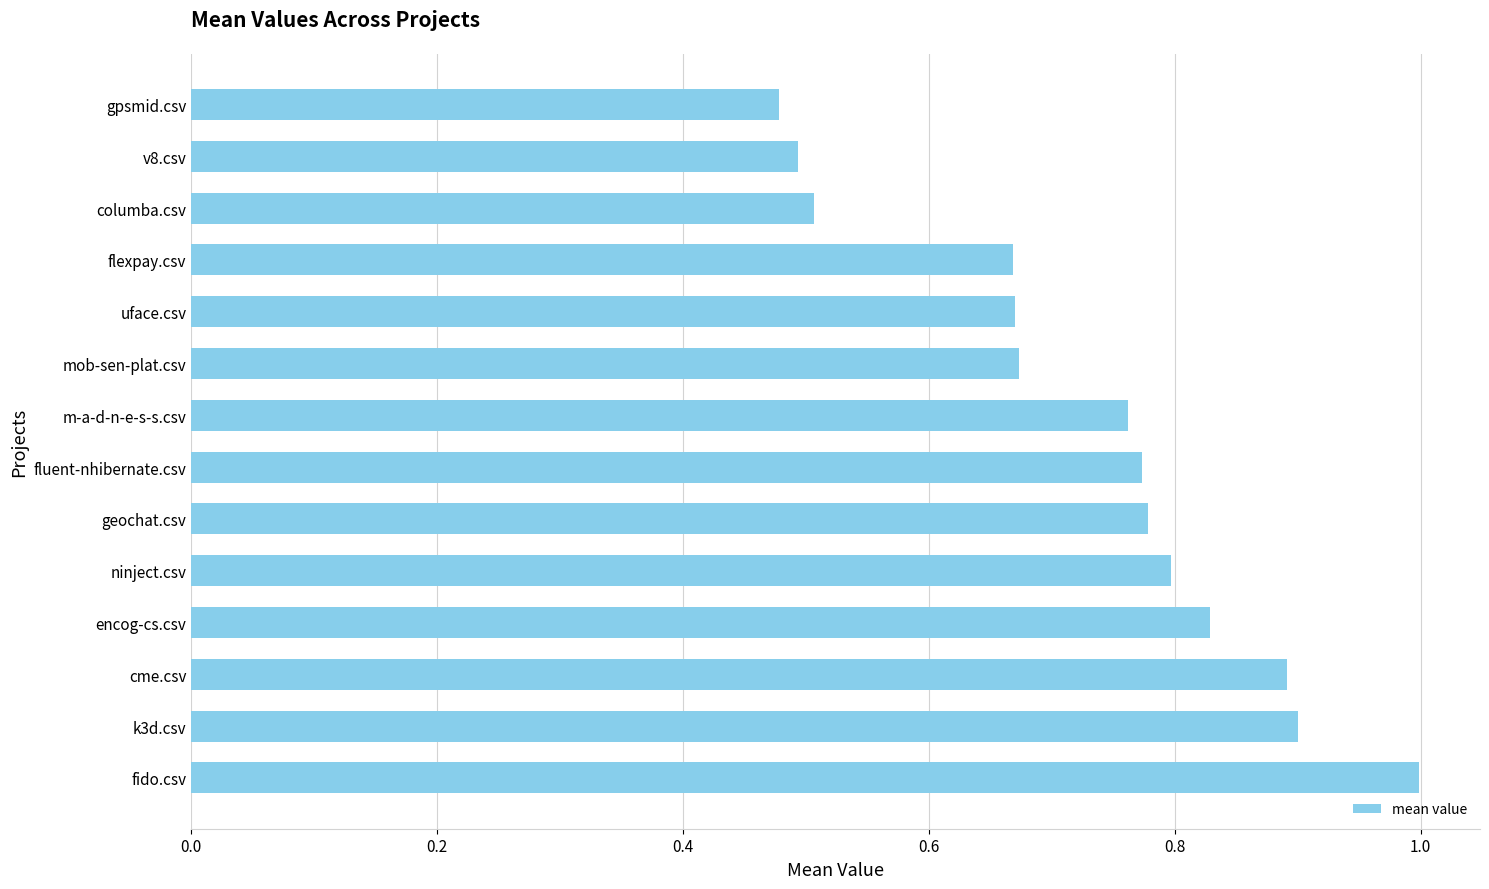

What is the sum of all values?

10.2